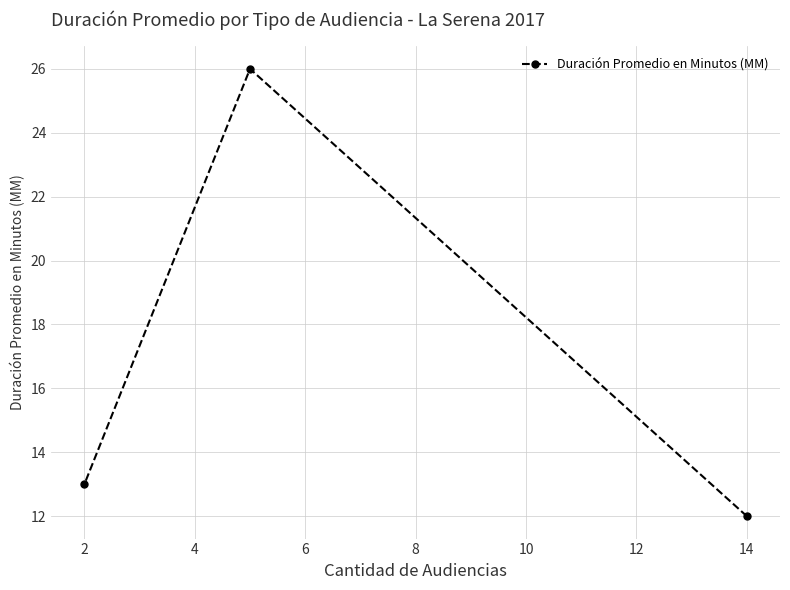

What value does the data have at 2, to the nearest 10?

10